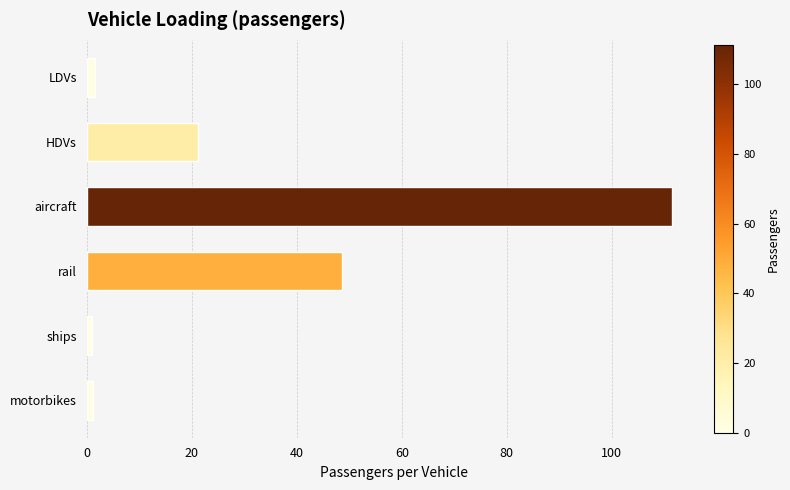

Where is the data nearest to the value 56?

rail